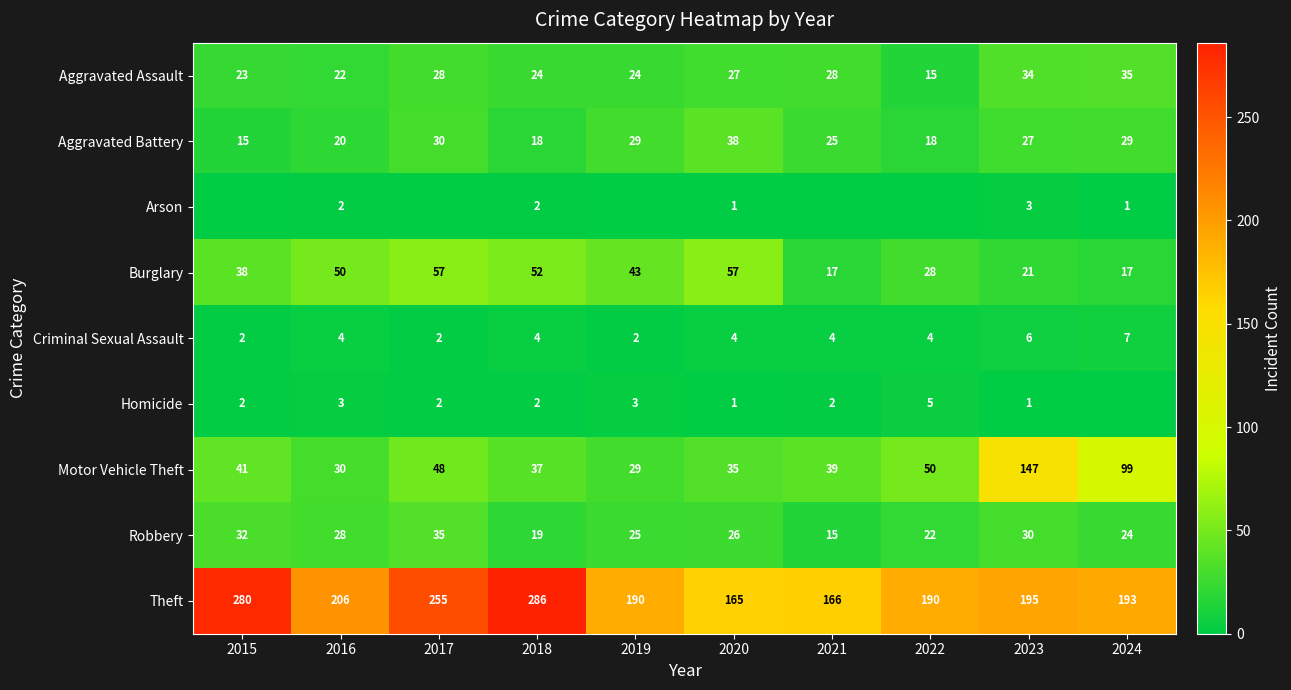

What is the minimum value for Motor Vehicle Theft?

29